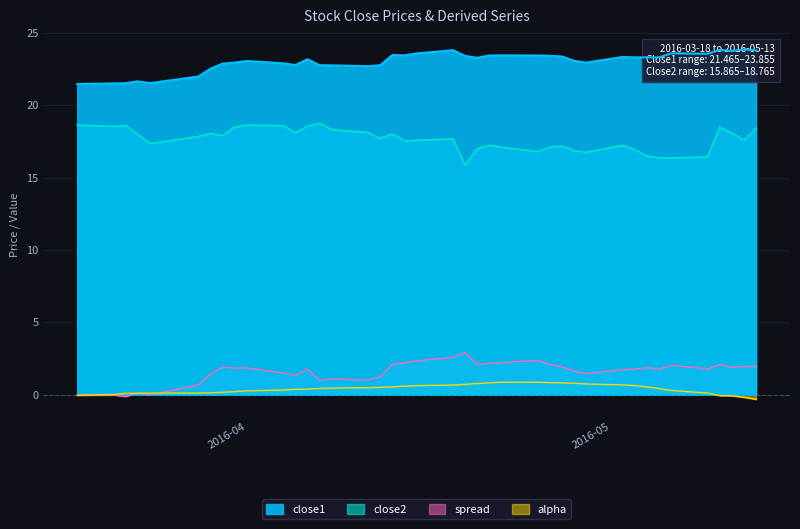

What is the lowest value of the close2 series?

15.9